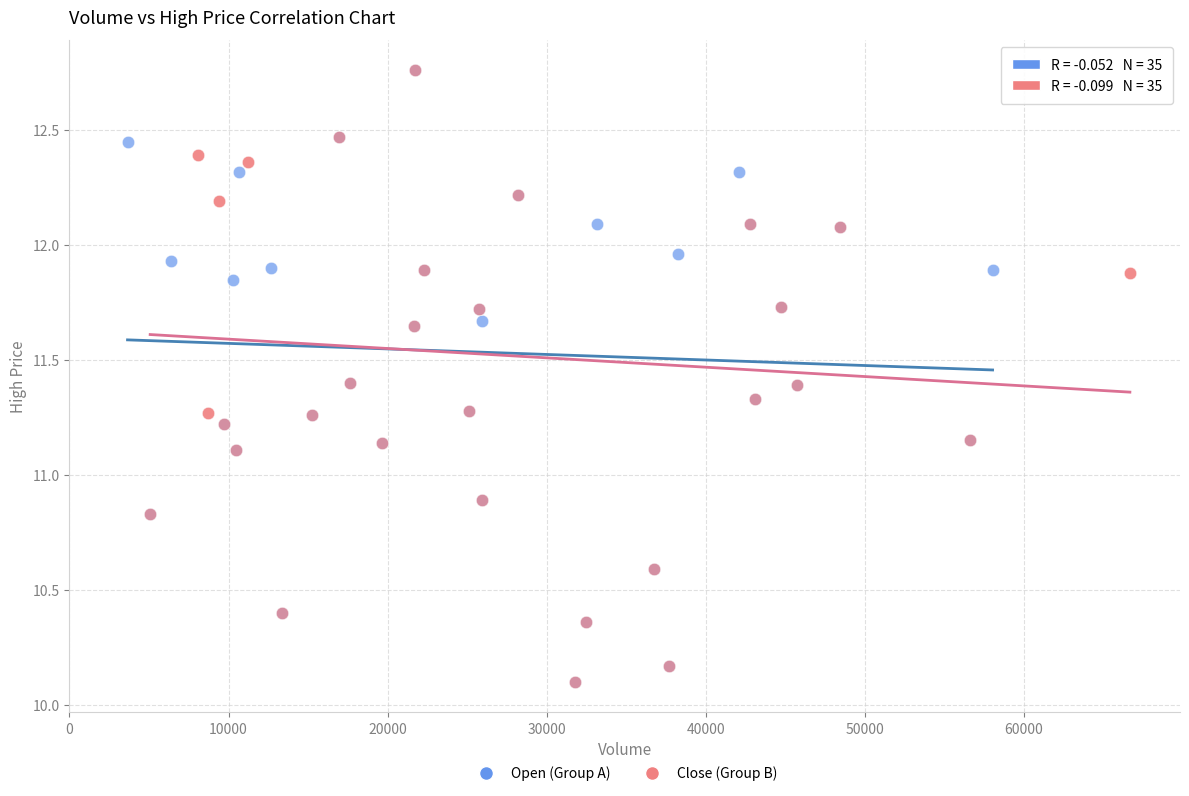

What are all the series names shown in the legend?

Open (Group A), Close (Group B)